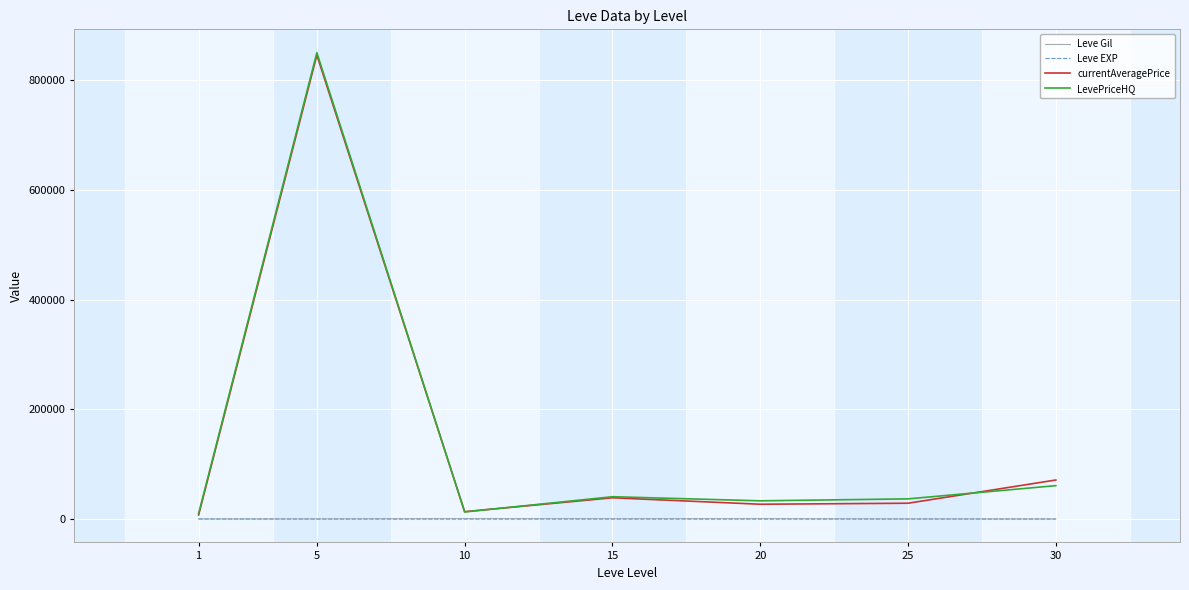

At which category is the sum across all series the highest?

5